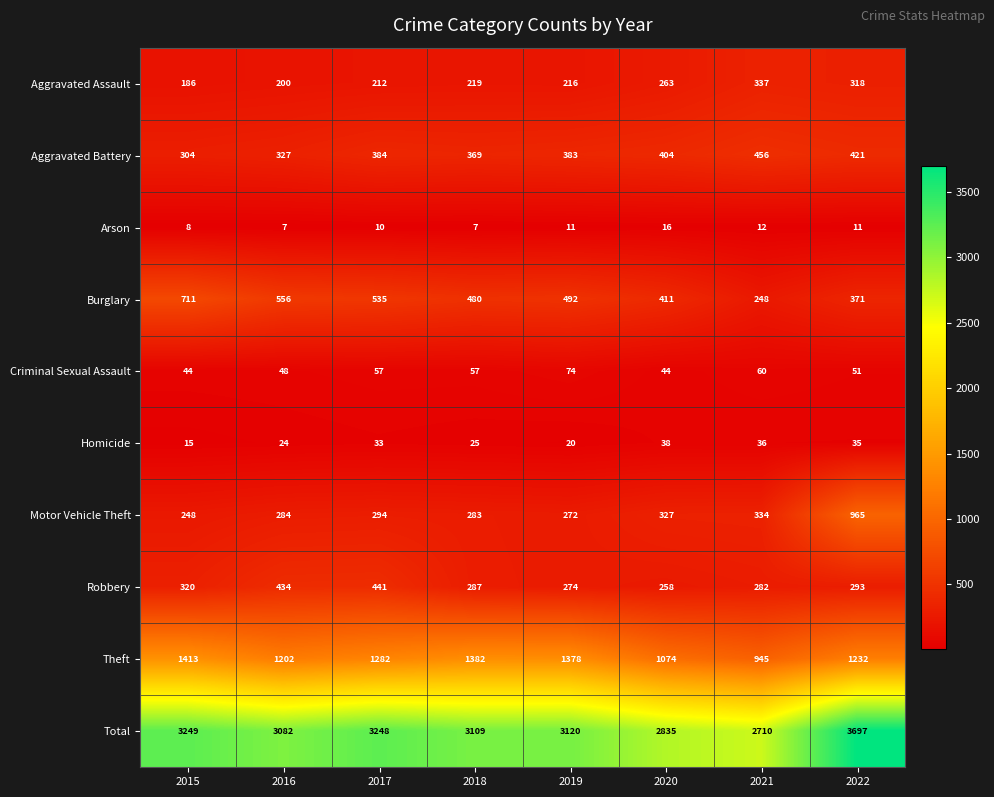

Count the number of categories in the chart.

8